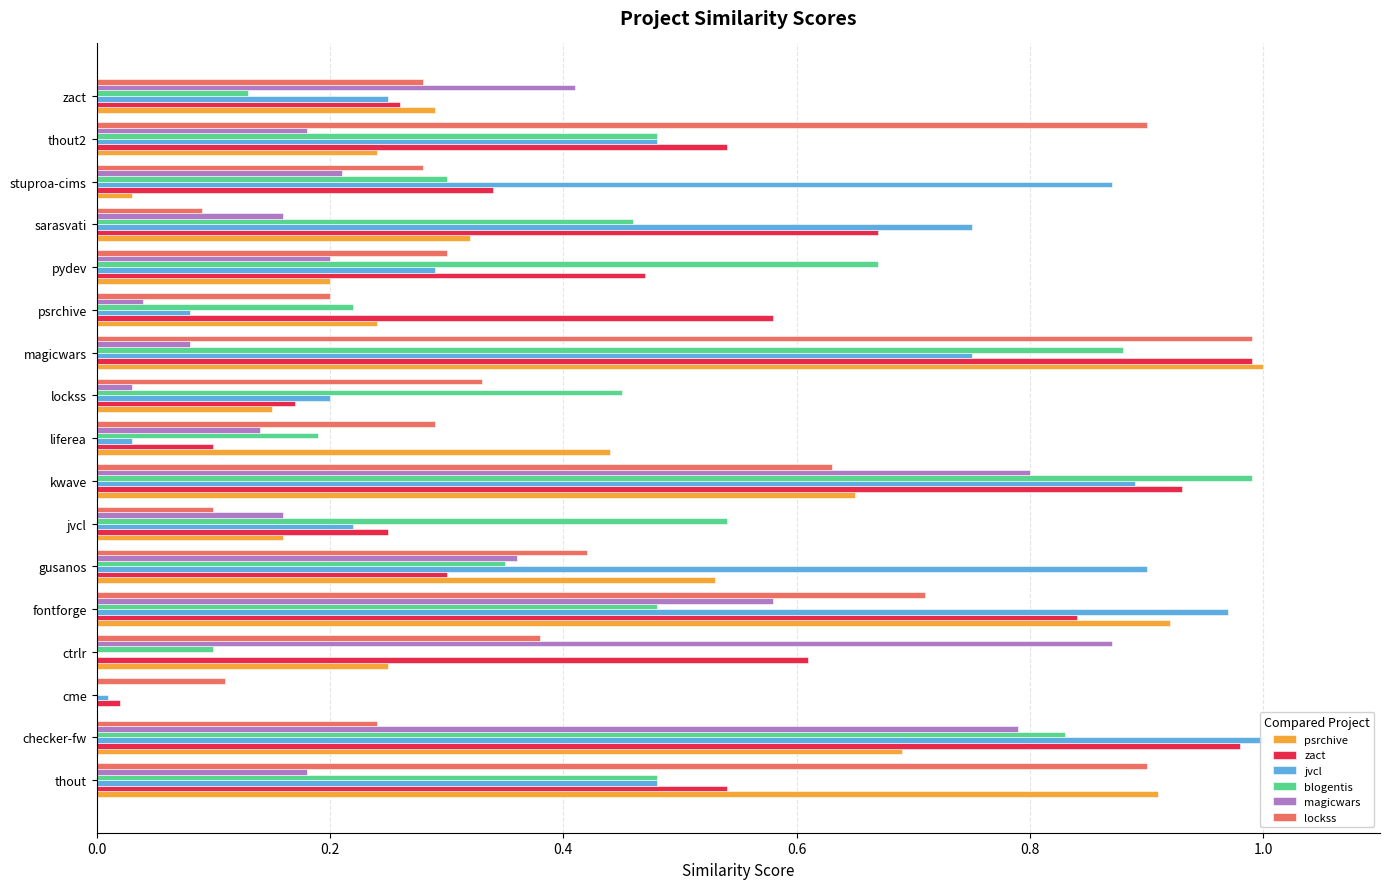

Is the value of jvcl at ctrlr greater than the value of magicwars at sarasvati?

No